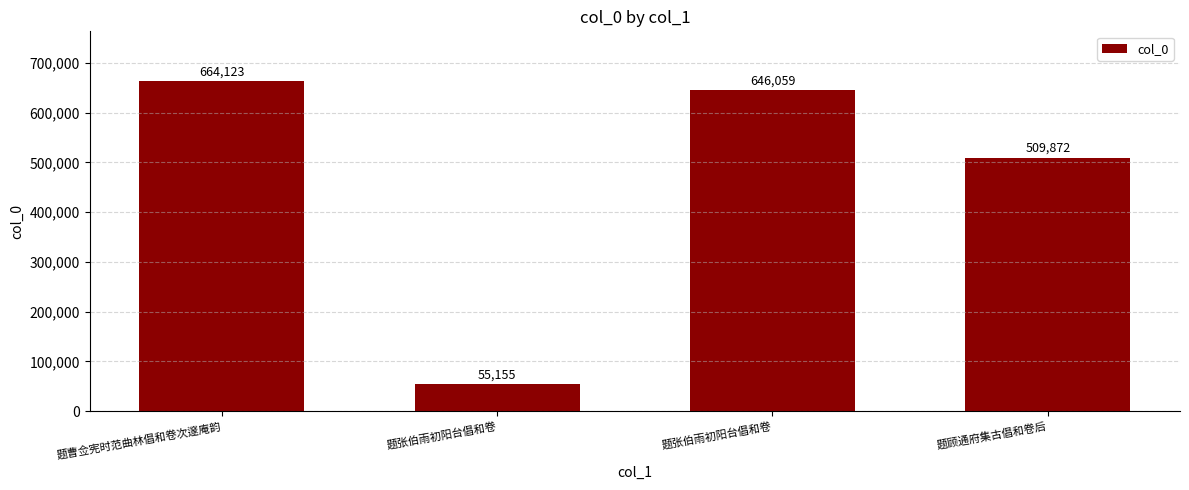

What is the value of the 1st bar from the left?

664123